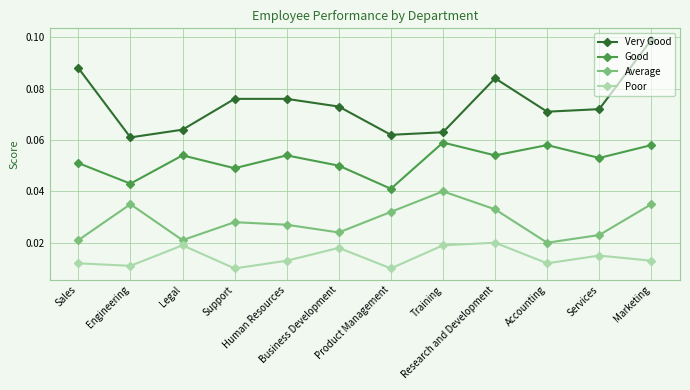

What is the label of the 1st point from the right?

Marketing